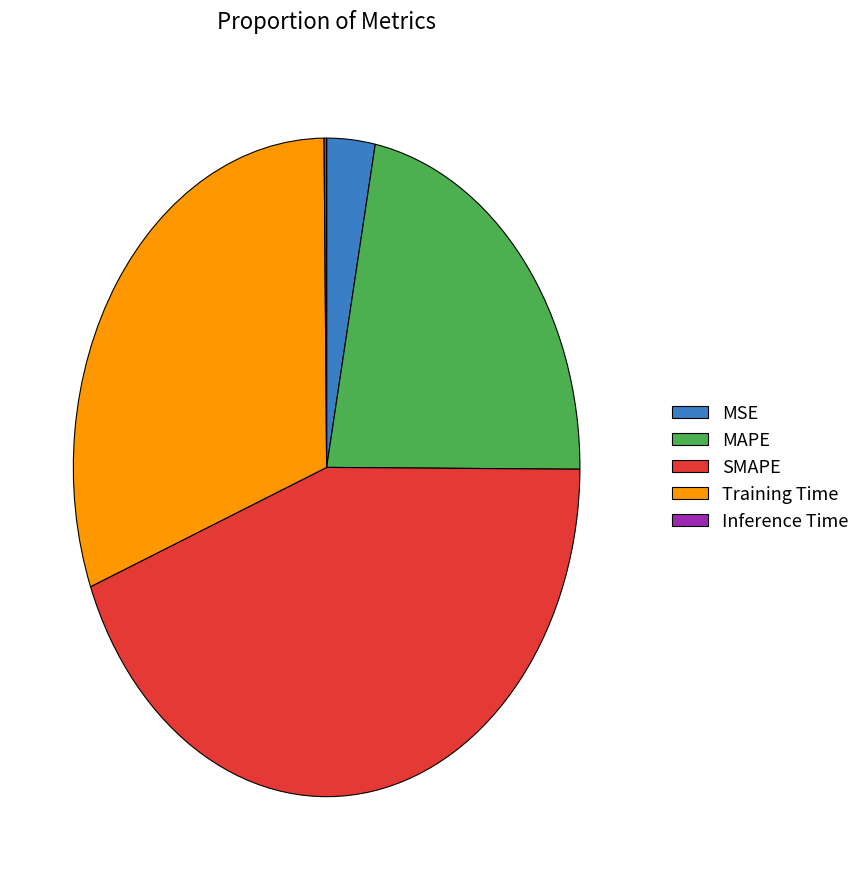

Which has a higher value, MSE or MAPE?

MAPE